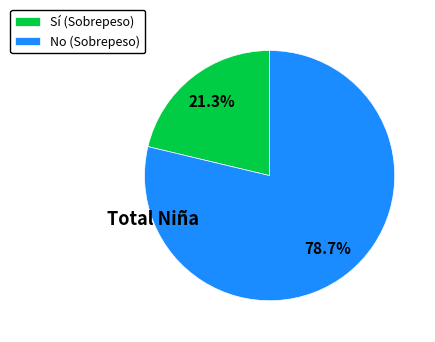

Which slice is the largest?

No (Sobrepeso)